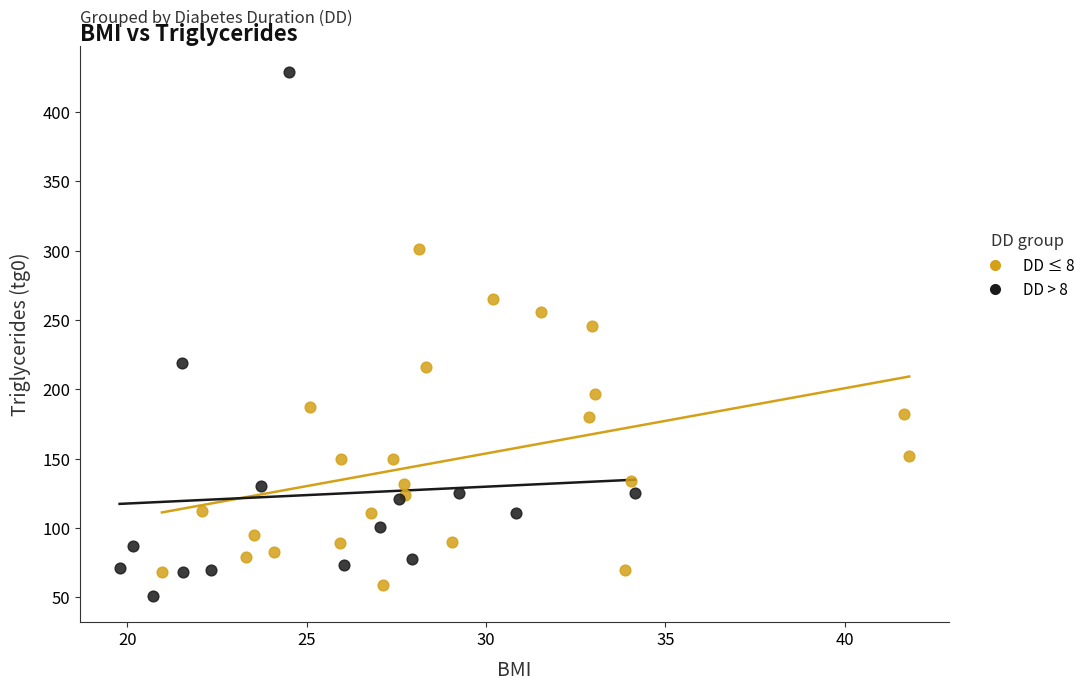

Which series has the largest Y range (max minus min)?

DD > 8